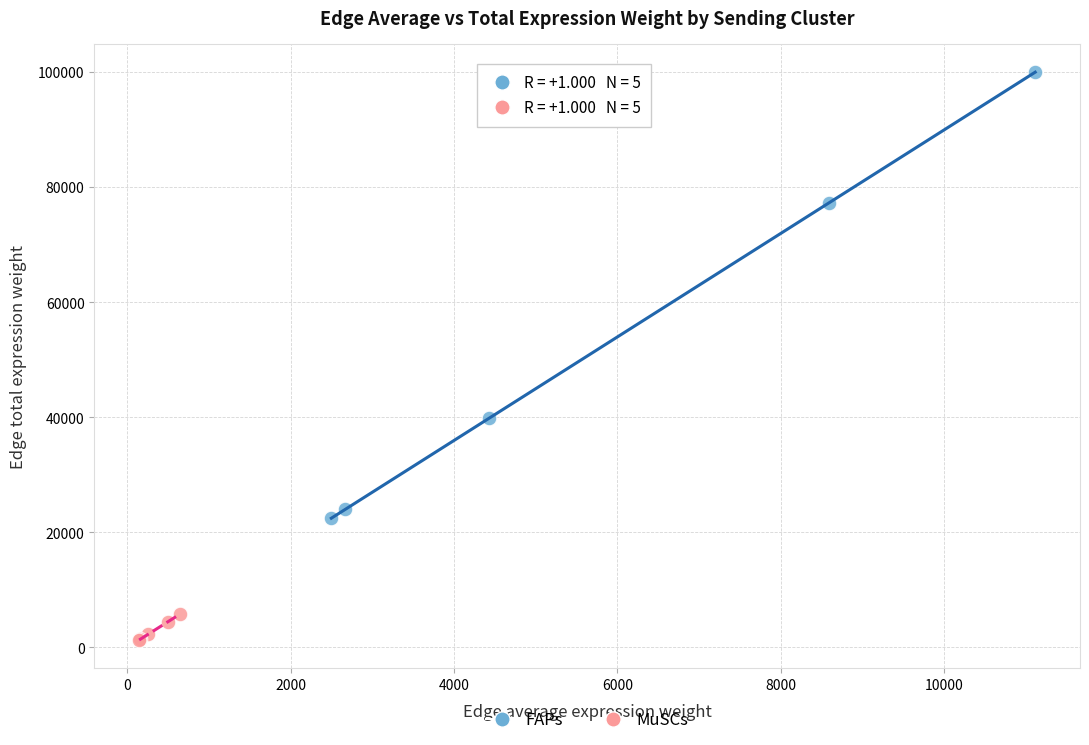

Which series reaches the maximum Y coordinate?

FAPs